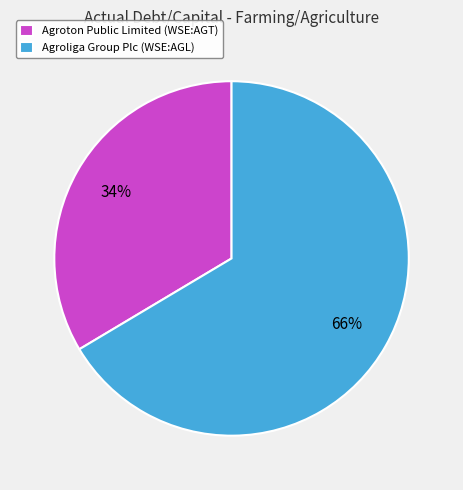

To the nearest percent, what is the combined percentage of Agroton Public Limited (WSE:AGT) and Agroliga Group Plc (WSE:AGL)?

100%